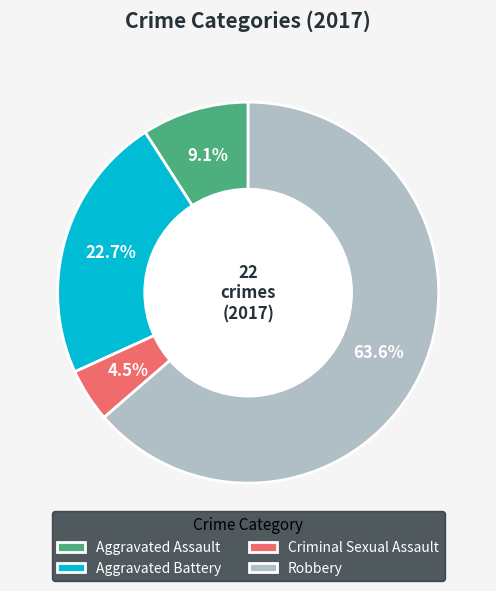

To the nearest percent, what is the difference between the largest and smallest slice percentages?

59%